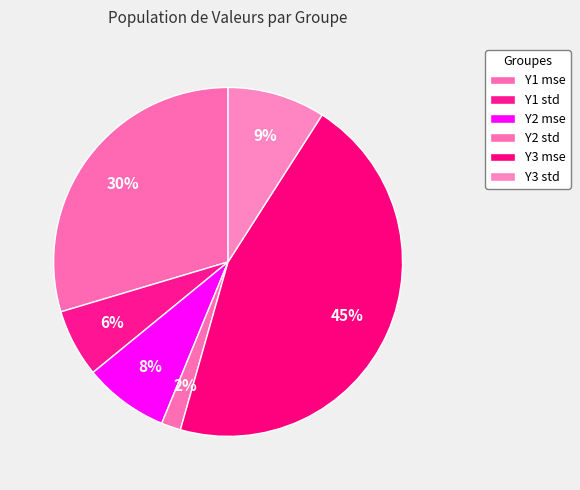

True or false: Y2 std accounts for 2% of the total.

True